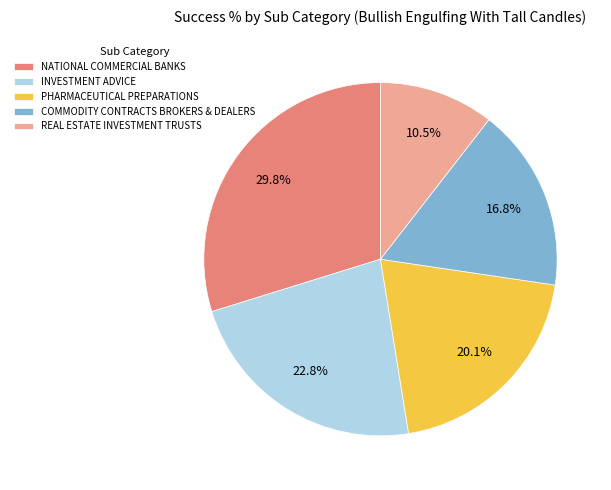

Count the number of slices in the pie.

5